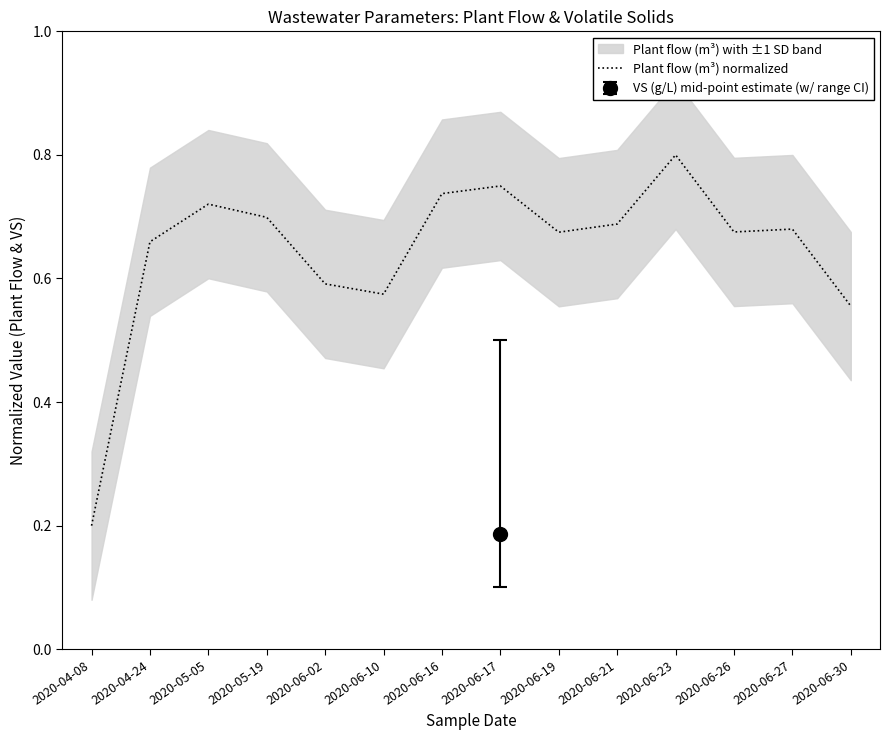

Reading right to left, what are all the values shown in this chart?

0.6	0.7	0.7	0.8	0.7	0.7	0.7	0.7	0.6	0.6	0.7	0.7	0.7	0.2